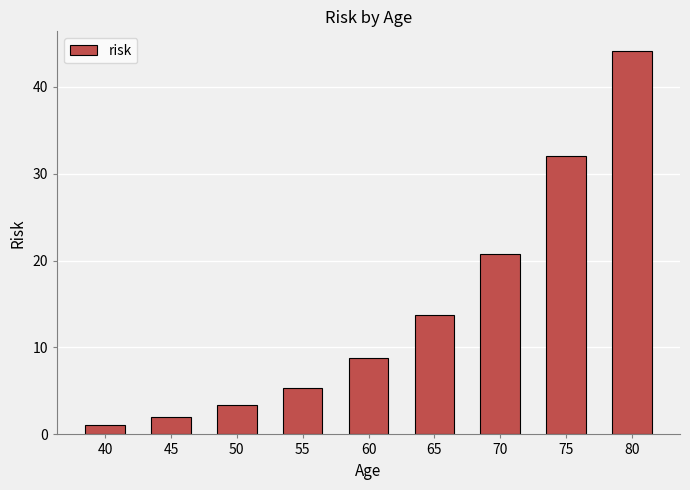

Which has a higher value, 55 or 45?

55